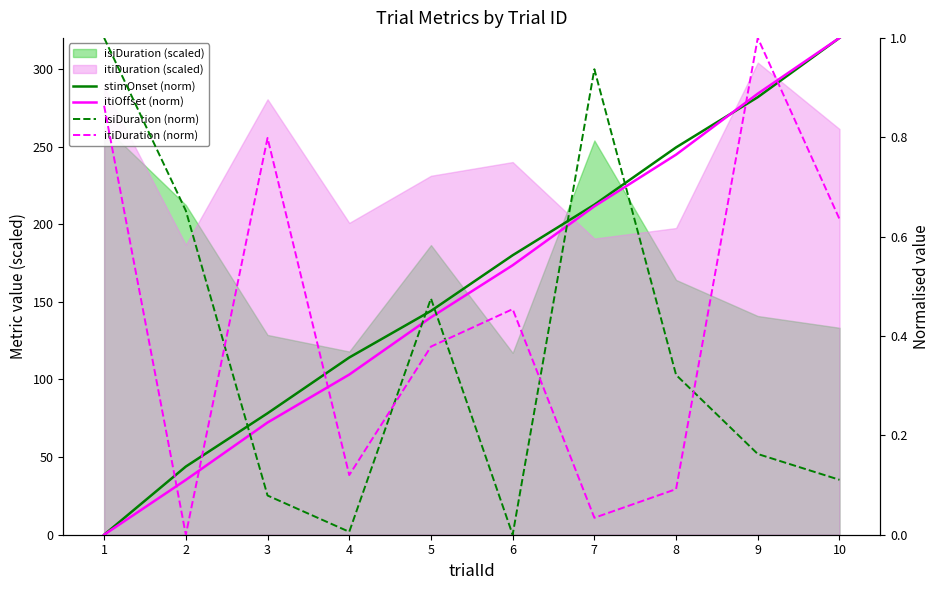

Which has a higher value, 4 or 5?

5